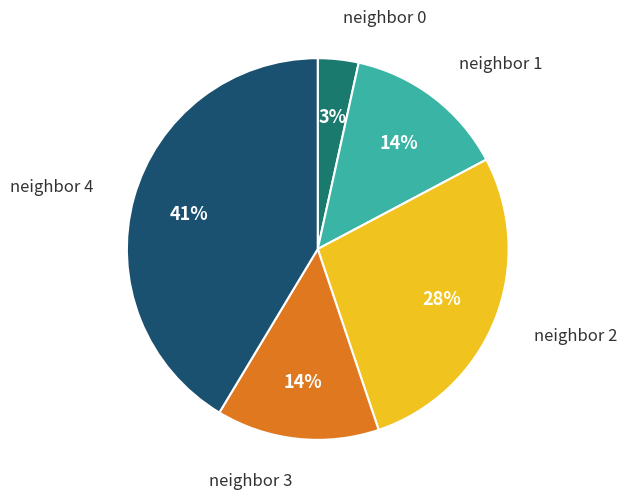

Is the sum of neighbor 2 and neighbor 0 greater than half?

No